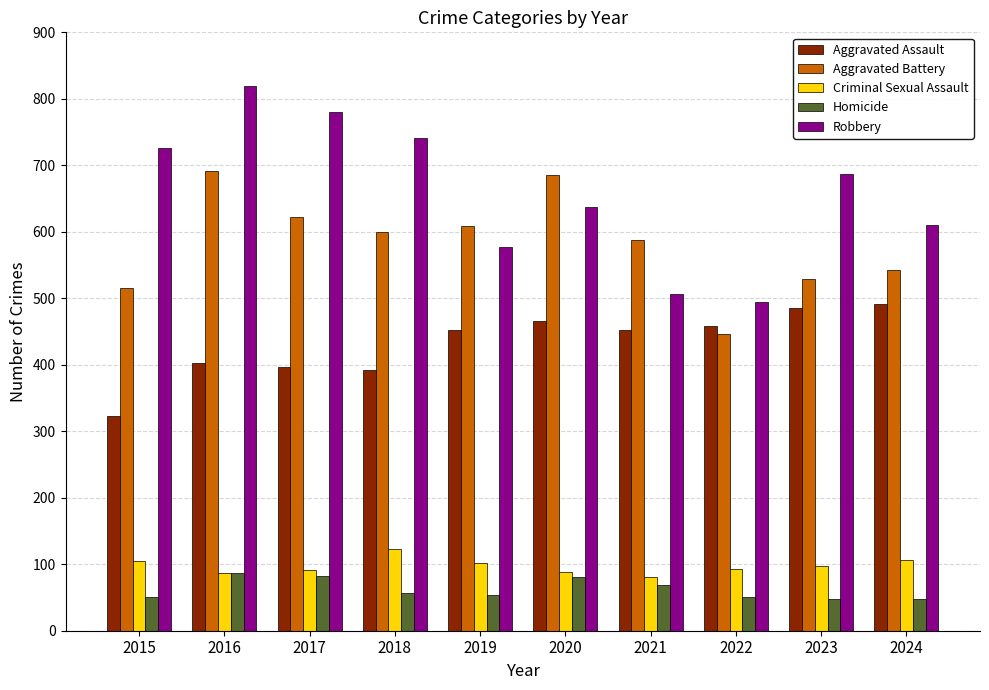

At 2024, list the series in order from largest to smallest.

Robbery, Aggravated Battery, Aggravated Assault, Criminal Sexual Assault, Homicide